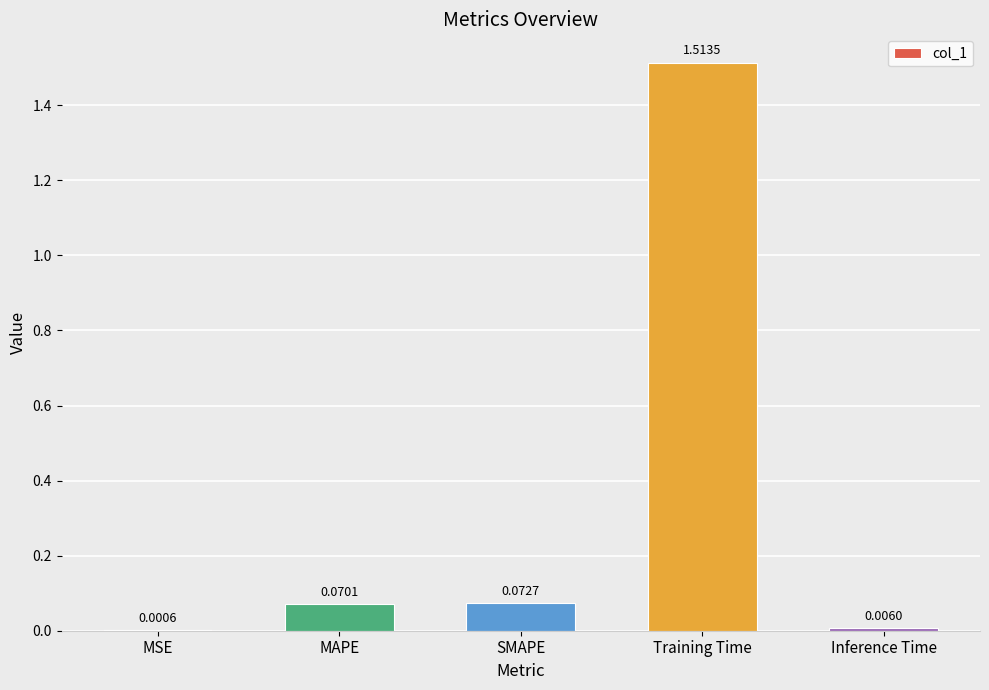

At which category does the chart reach its peak across all series?

Training Time